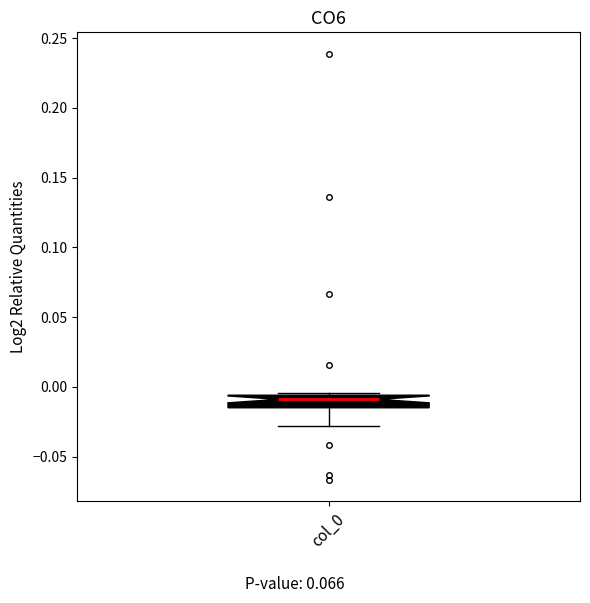

Read this box plot against the y-axis: the position of the median line, the range covered by the box, and the ends of both whiskers. The values are not printed on the chart, so give them approximately, as read against the axis.

median -0.010, box -0.015 to -0.005, whiskers -0.030 to -0.005